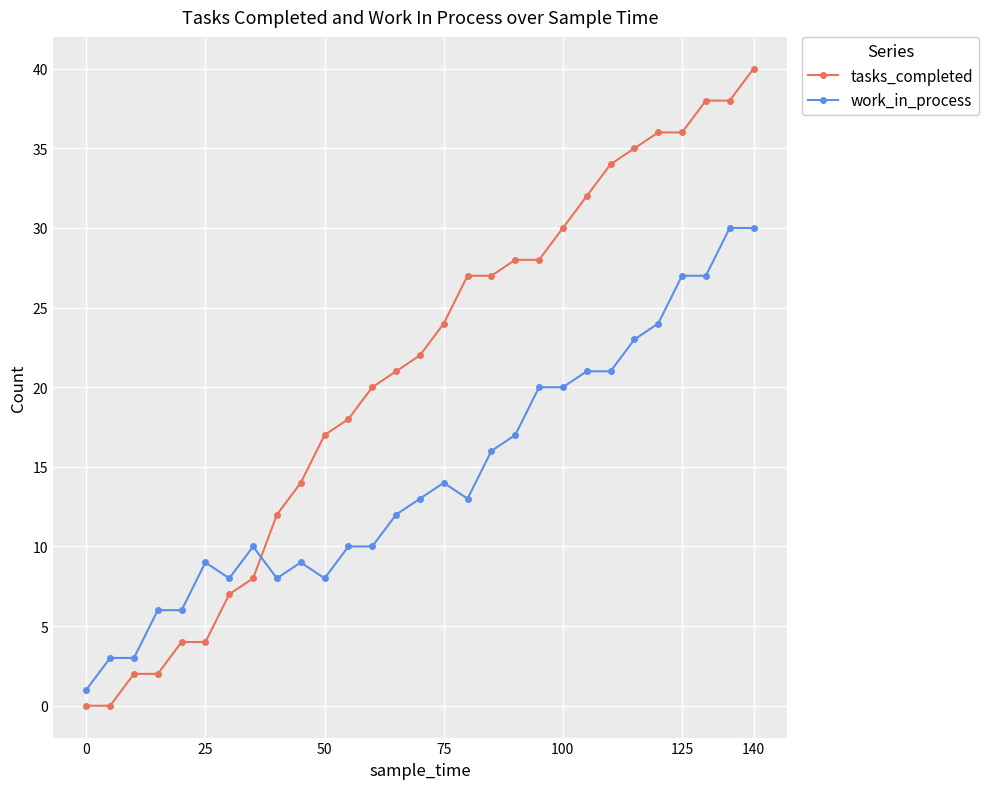

What is the value of the work_in_process point at the 5th from the left?

6